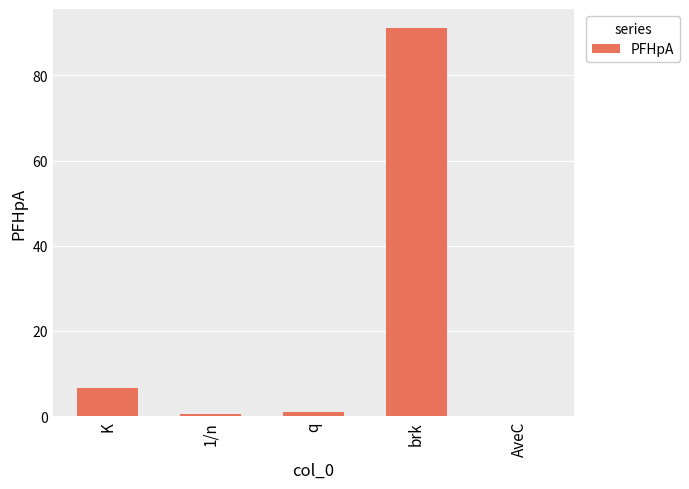

Which has a higher value, K or brk?

brk